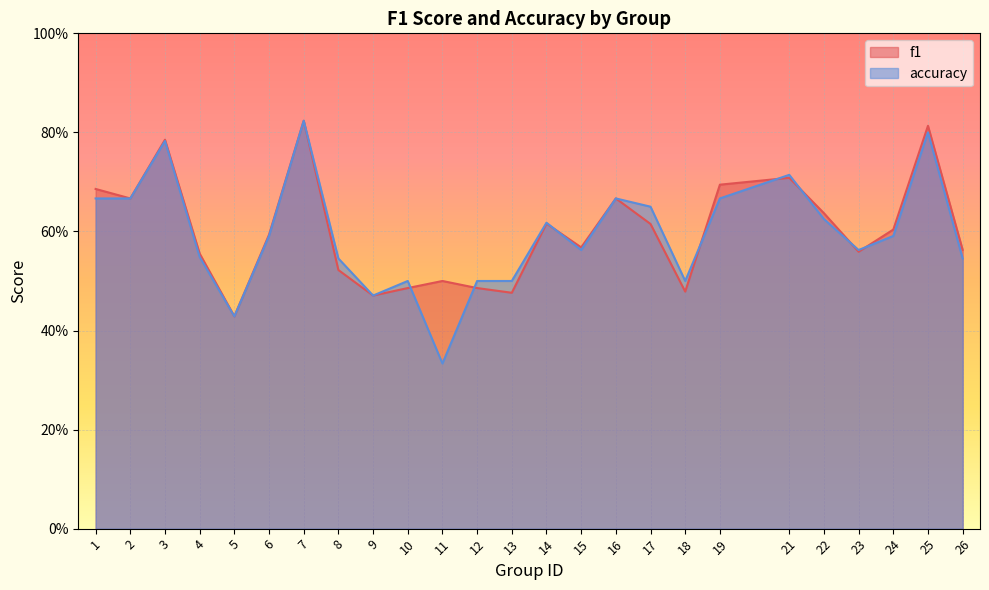

What is the value of the f1 point at the 4th from the left?

0.6